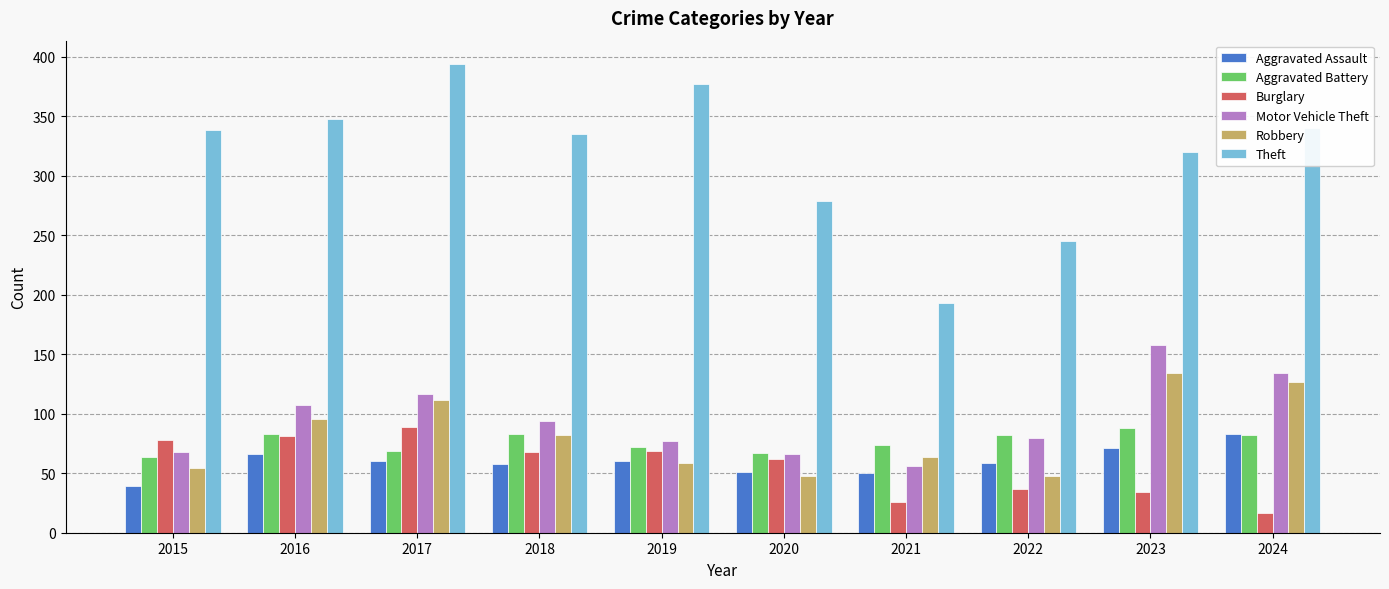

What is the spread (max minus min) of values at 2022?

208